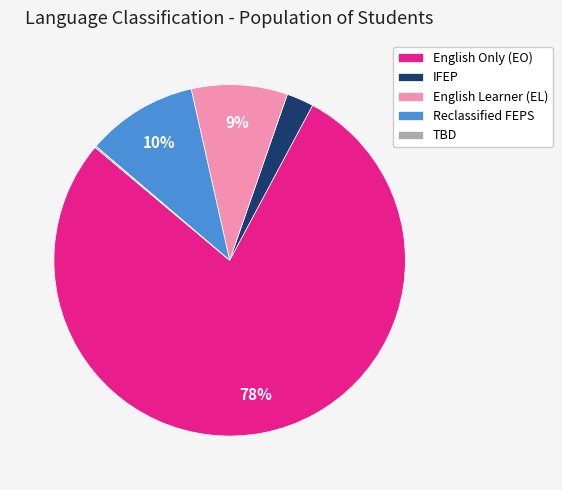

What percentage is the IFEP slice, to the nearest percent?

2%